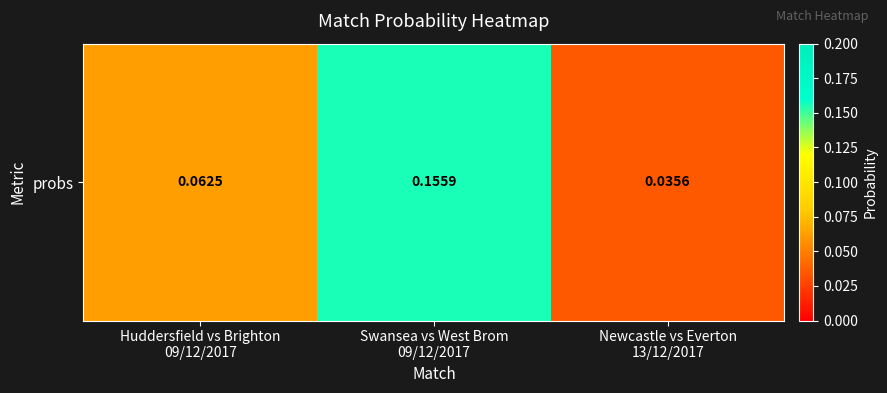

What is the difference between the maximum and minimum values?

0.1